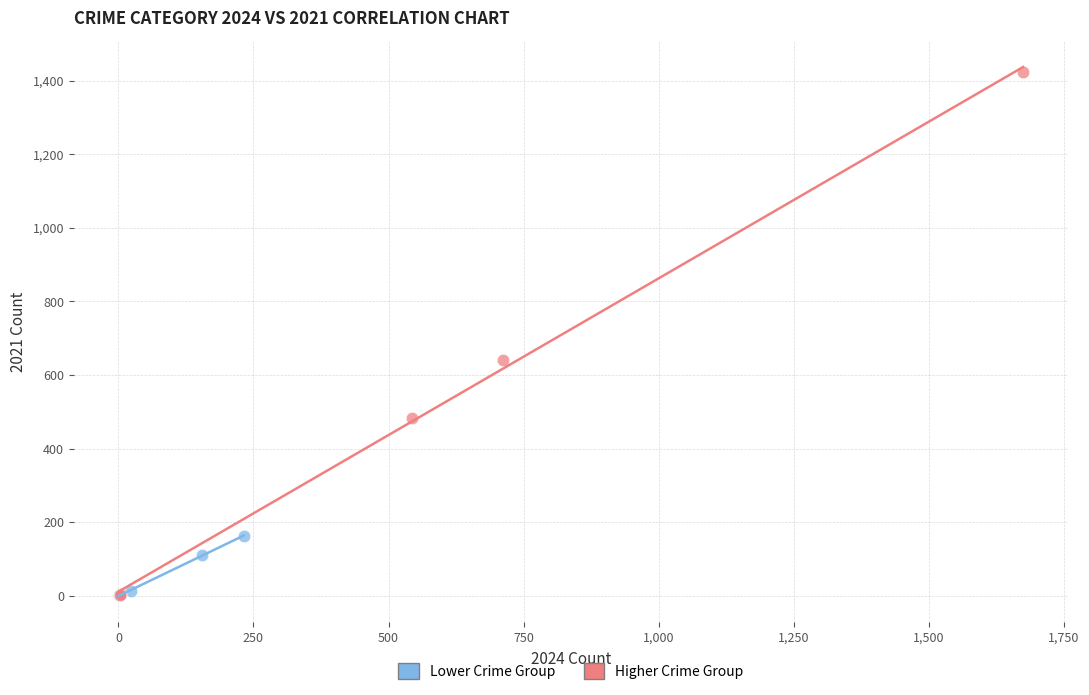

Which series contains the highest Y value?

Higher Crime Group